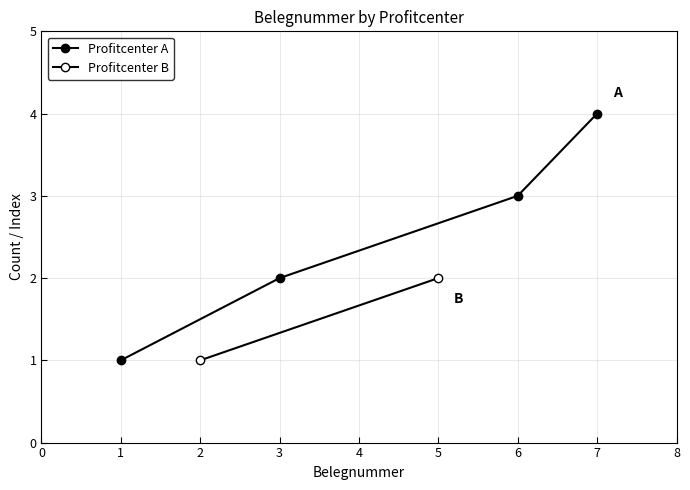

What is the ratio of the value at 3 to the value at 7?

0.5